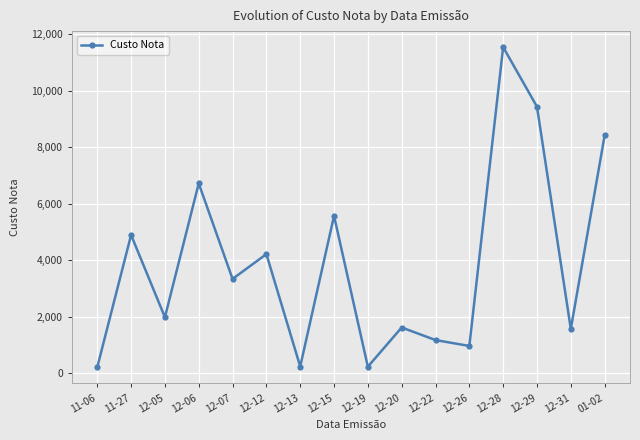

What is the change in value from 12-07 to 12-15?

+2232.3